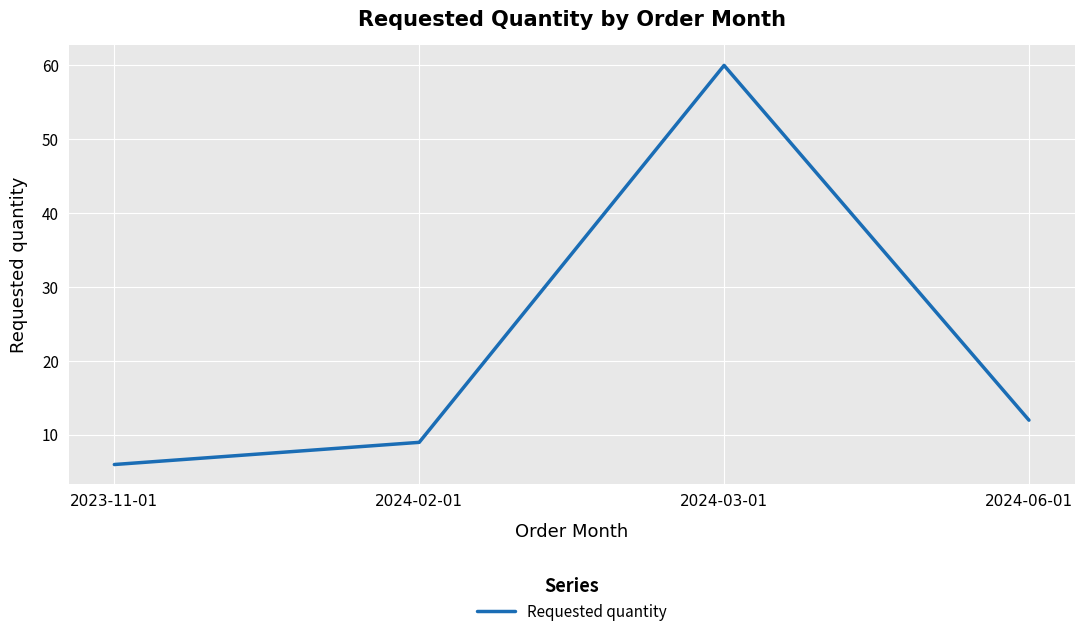

What is the sum of the values at 2023-11-01 and 2024-02-01?

15